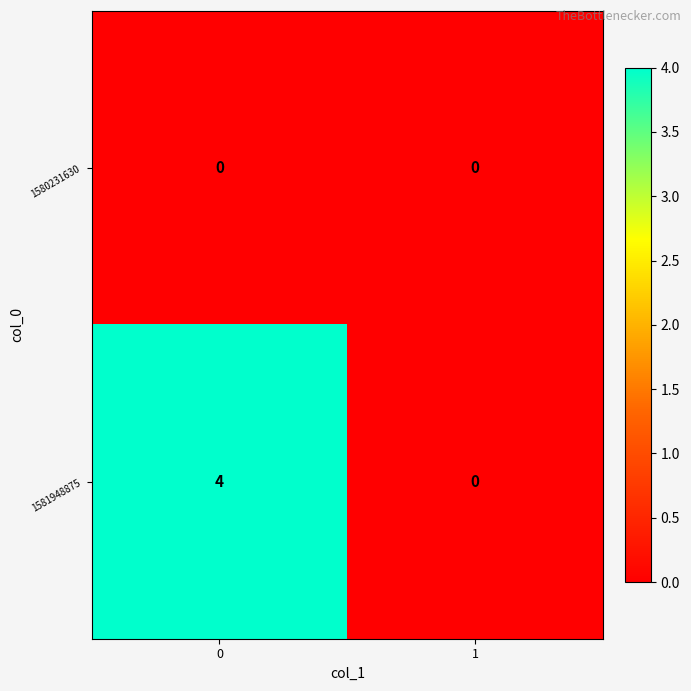

Which series has the largest total across all categories?

1581948875